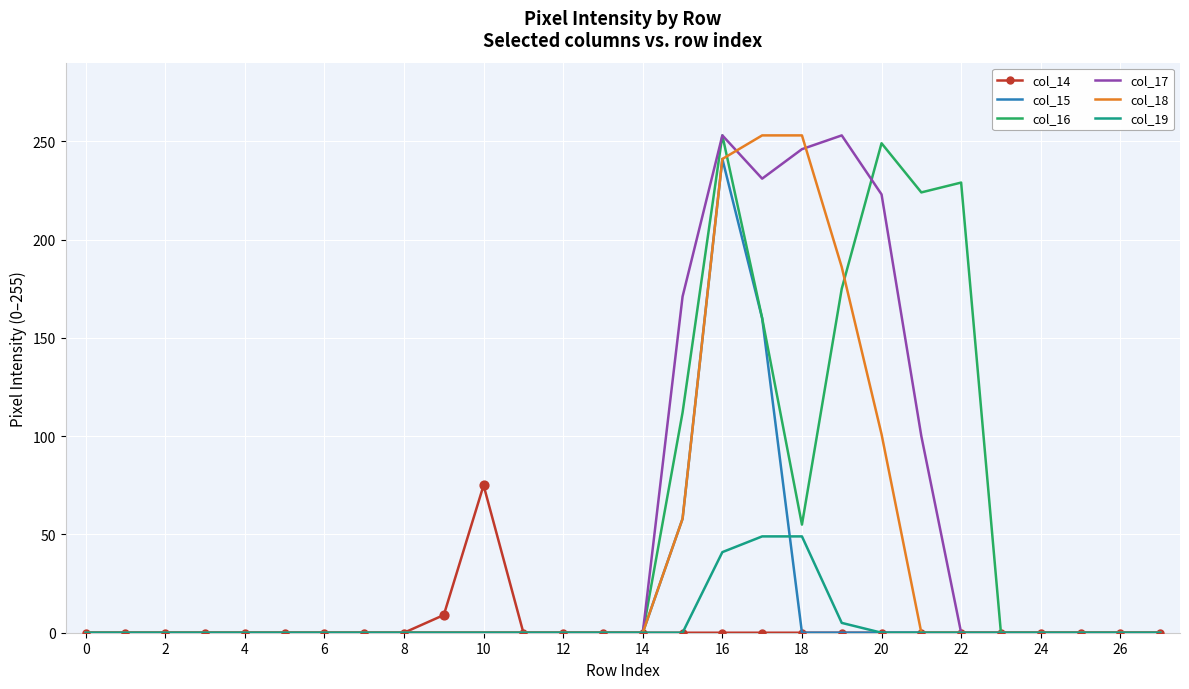

What are all the series names shown in the legend?

col_14, col_15, col_16, col_17, col_18, col_19